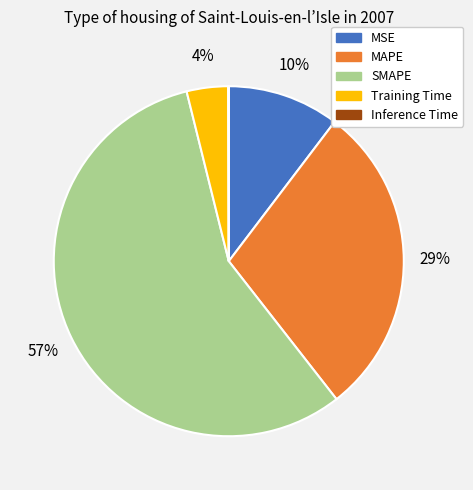

Is it true that Training Time is 4% of the pie?

True